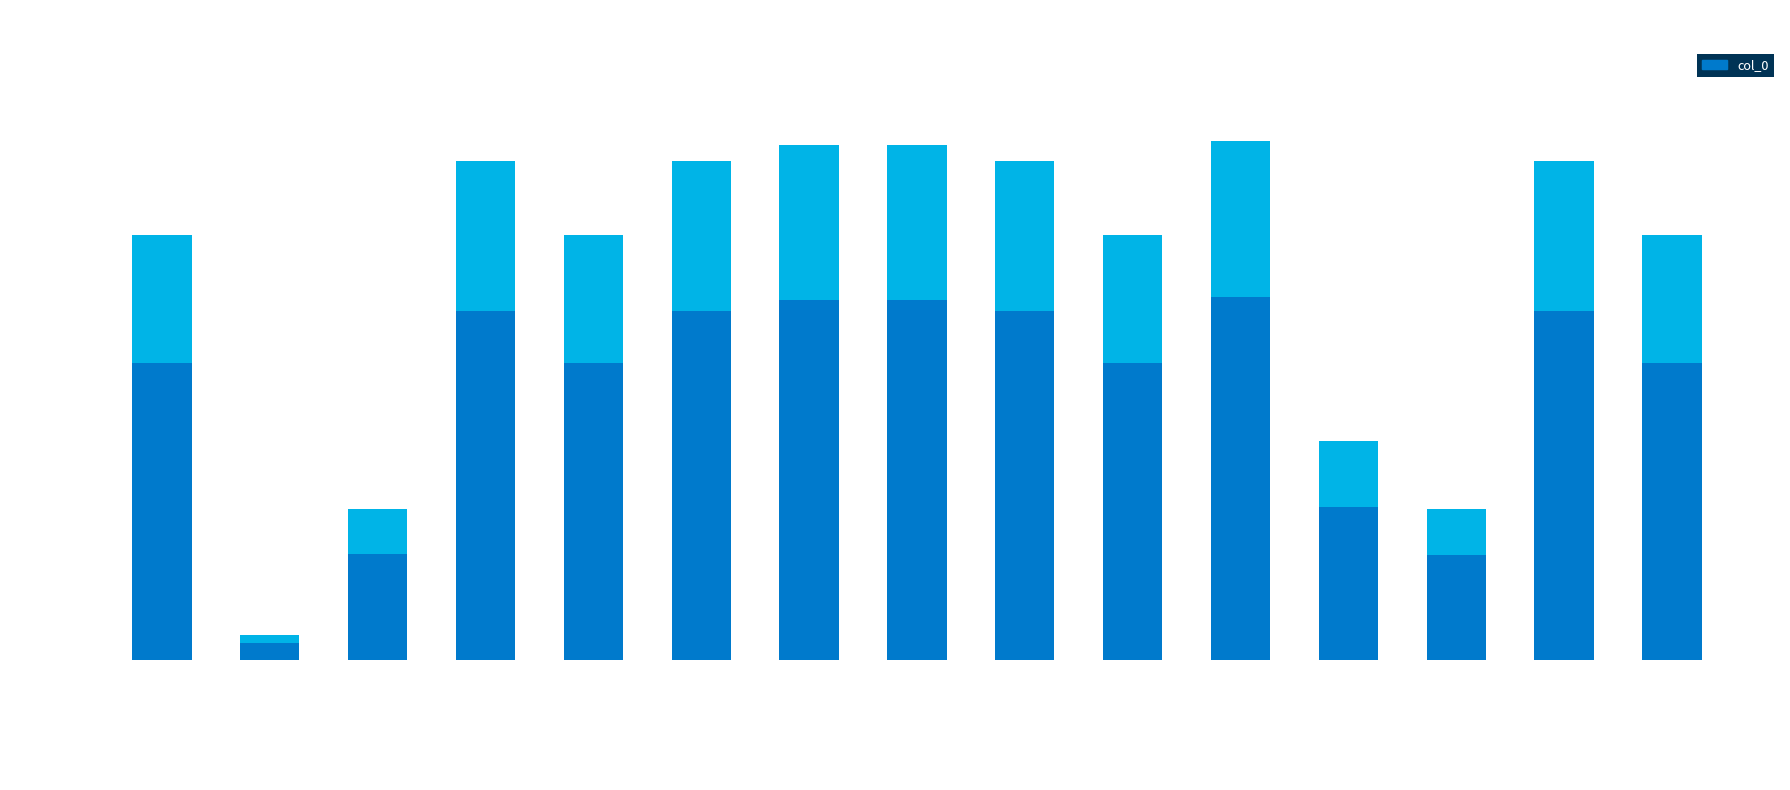

What is the value of the 4th bar from the left?

1072841